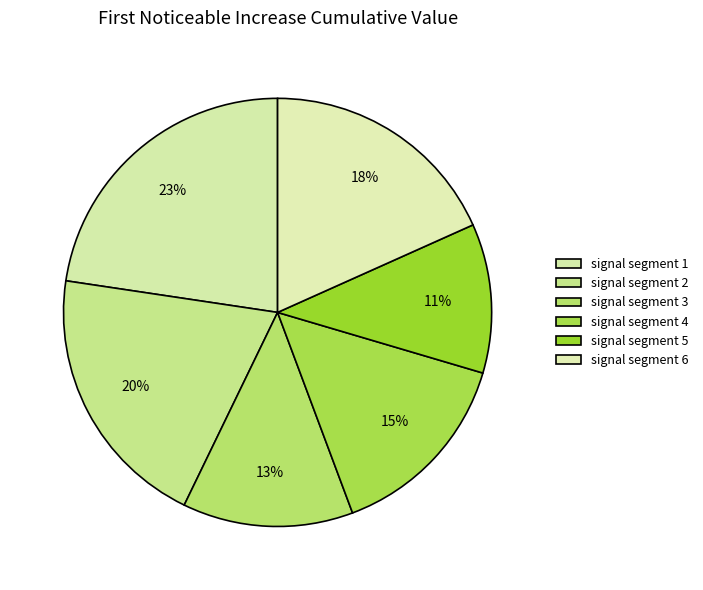

To the nearest percent, what is the combined percentage of signal segment 3 and signal segment 2?

33%